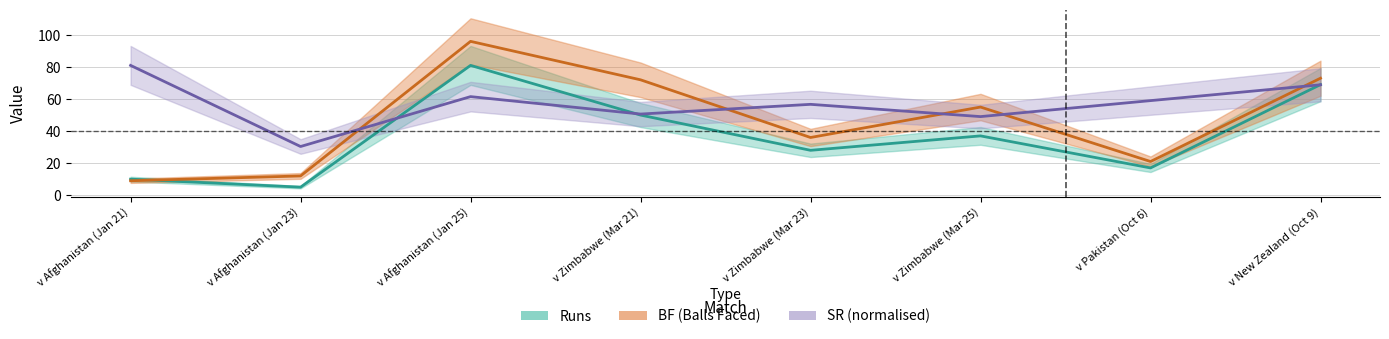

Rank the series by their maximum value, from lowest to highest.

Runs, SR, BF